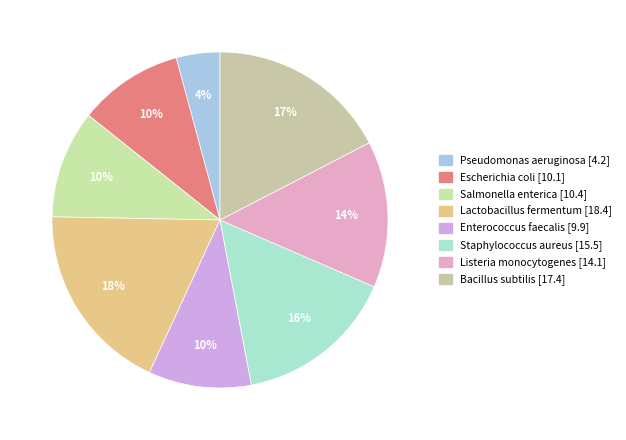

Does Pseudomonas aeruginosa represent more than half of the total?

No